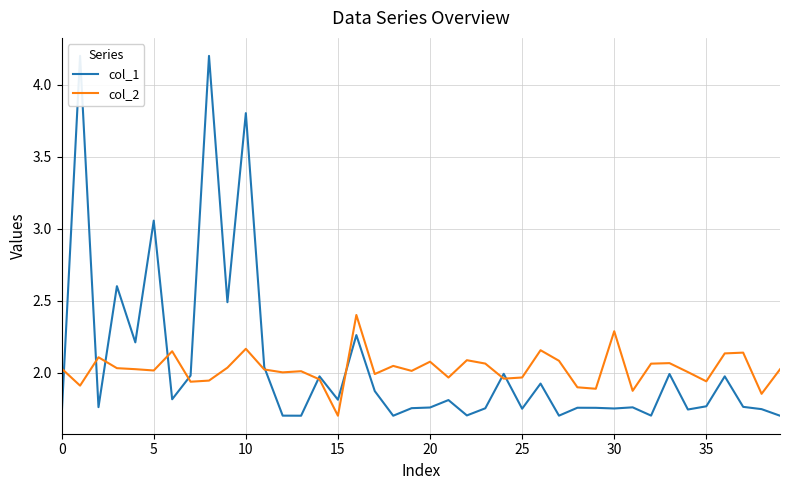

What is the highest value of the col_2 series?

2.4